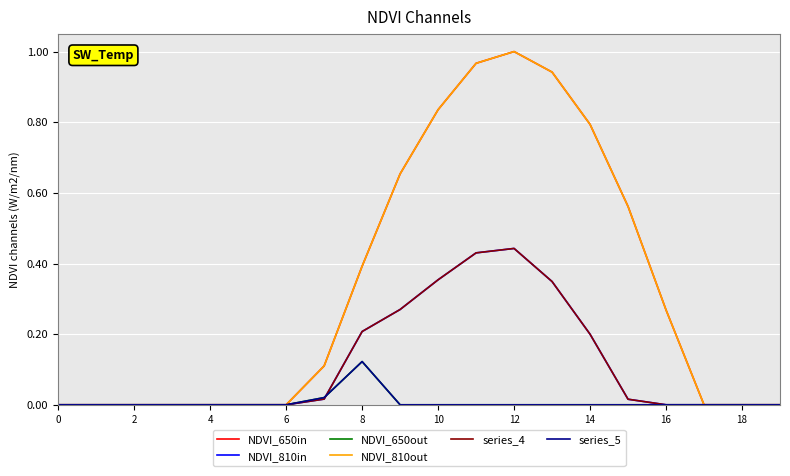

Does the chart display data point markers on the line(s)?

No